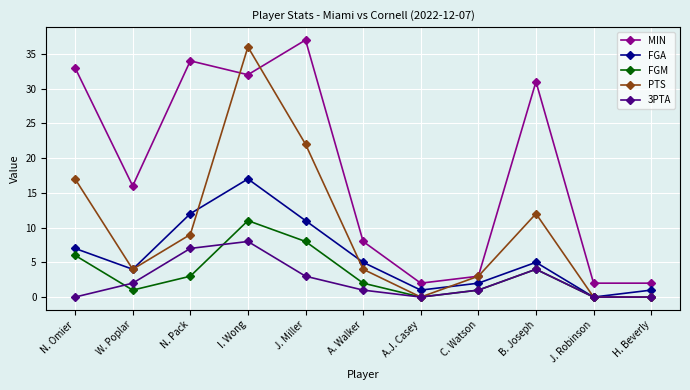

What is the sum of the FGM values at W. Poplar and J. Miller?

9